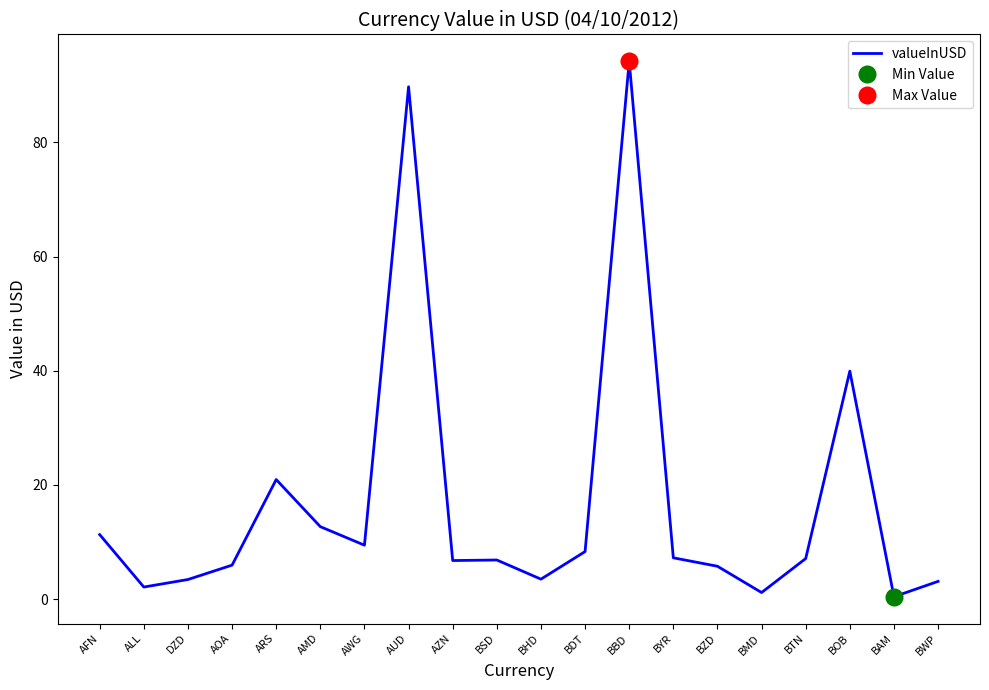

Between BWP and BZD, which is larger?

BZD